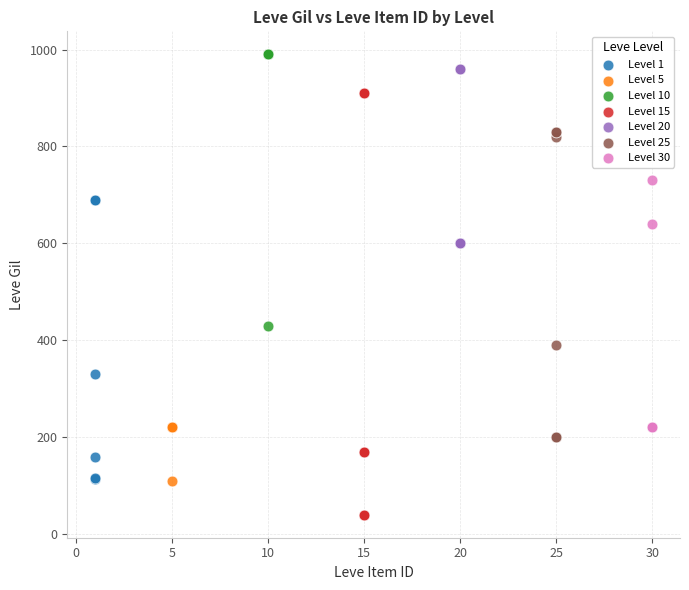

Which series contains the highest Y value?

Level 10